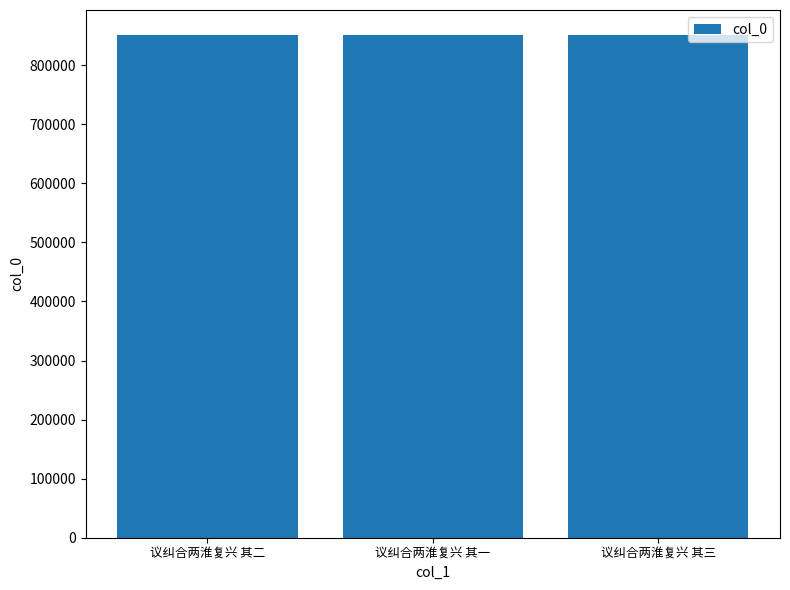

The chart shows a value of 171579 at 议纠合两淮复兴 其三. True or false?

False